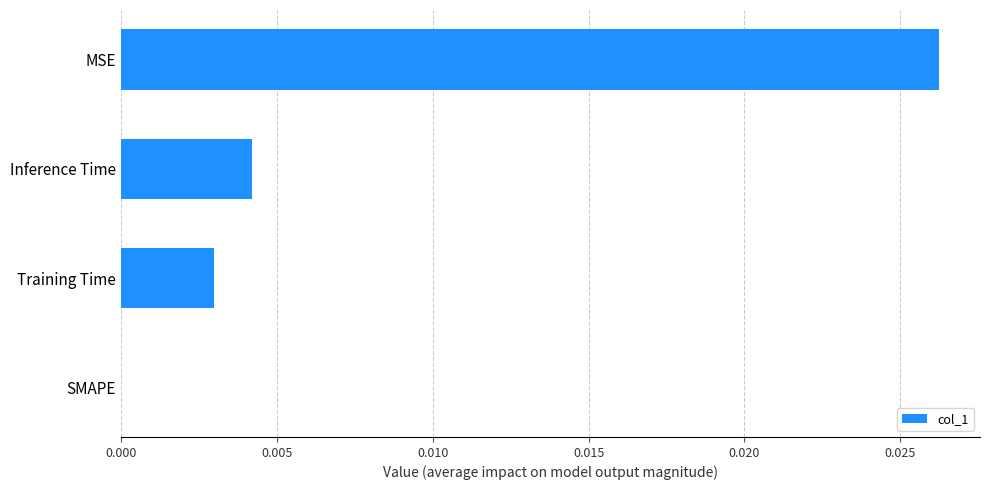

Which has a higher value, MSE or Training Time?

MSE